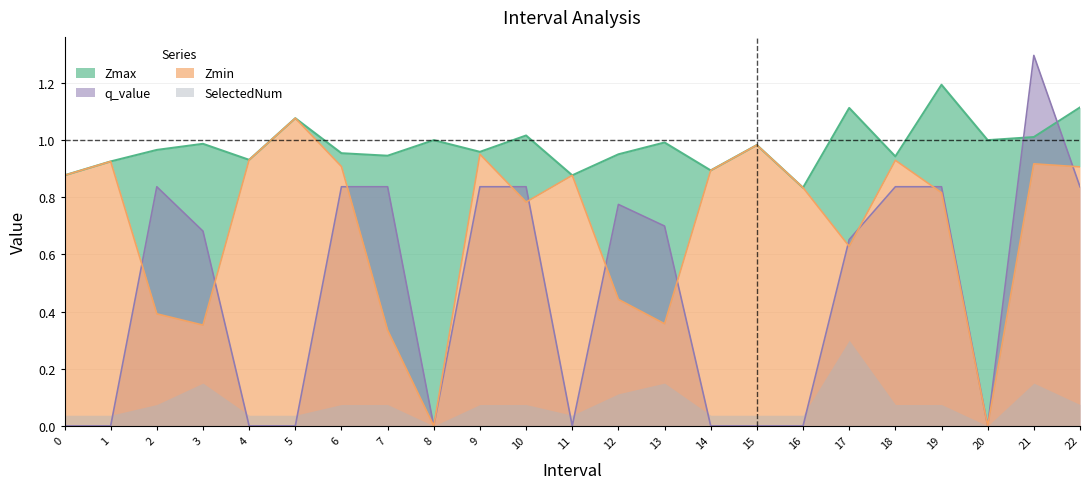

True or false: q_value has a value of 1.1 at 18.

False